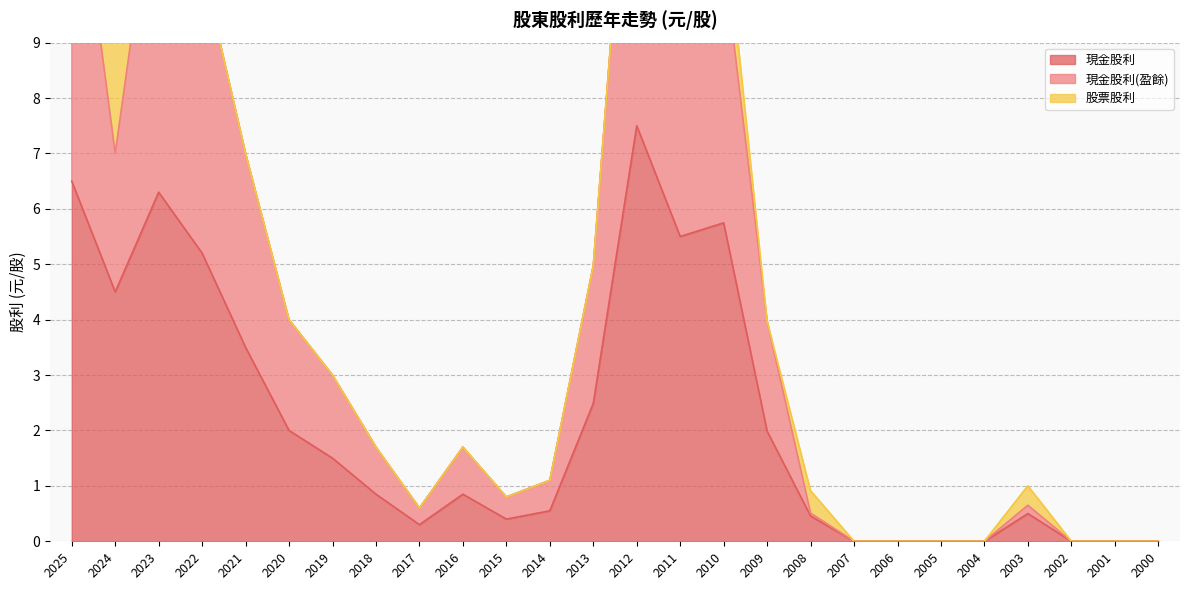

Which has a higher value, 2002 or 2018?

2018